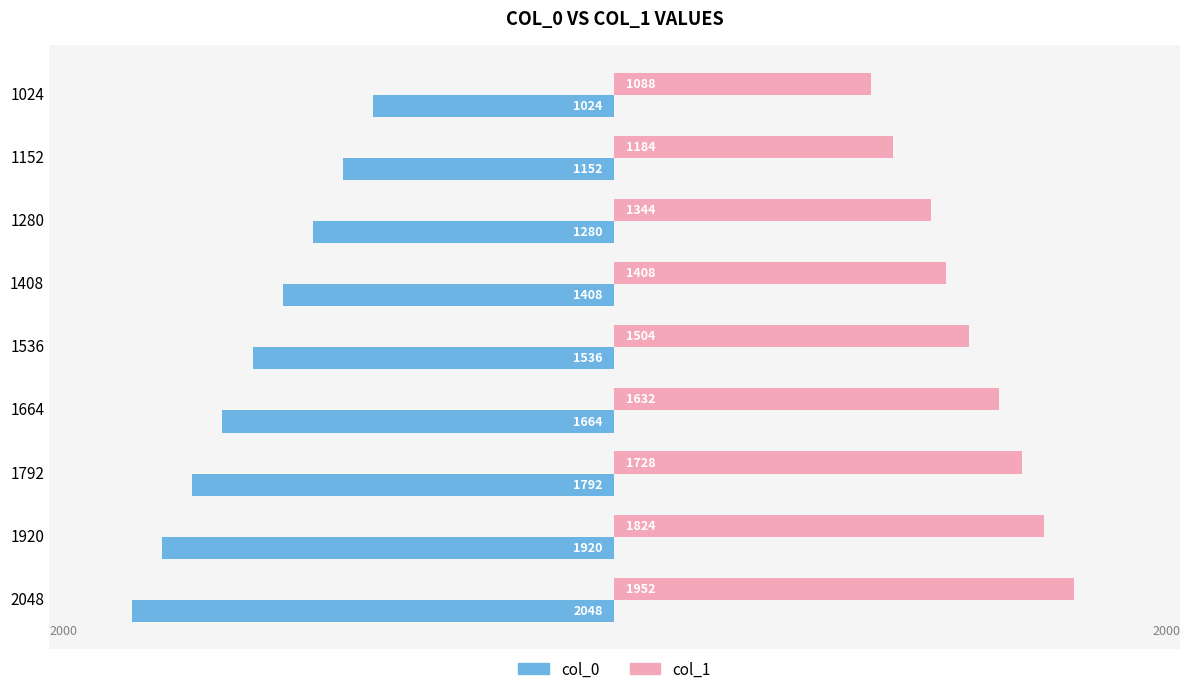

The value of col_1 at 1280 is 1344. True or false?

True